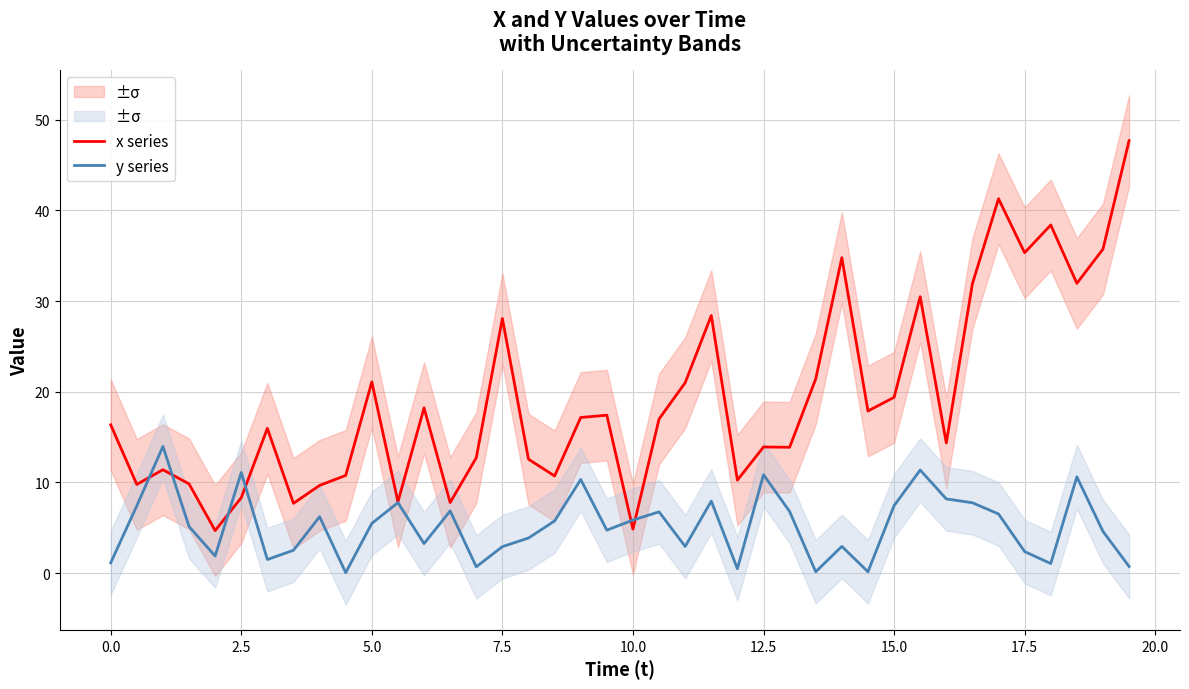

What is the maximum value shown in the chart?

47.7